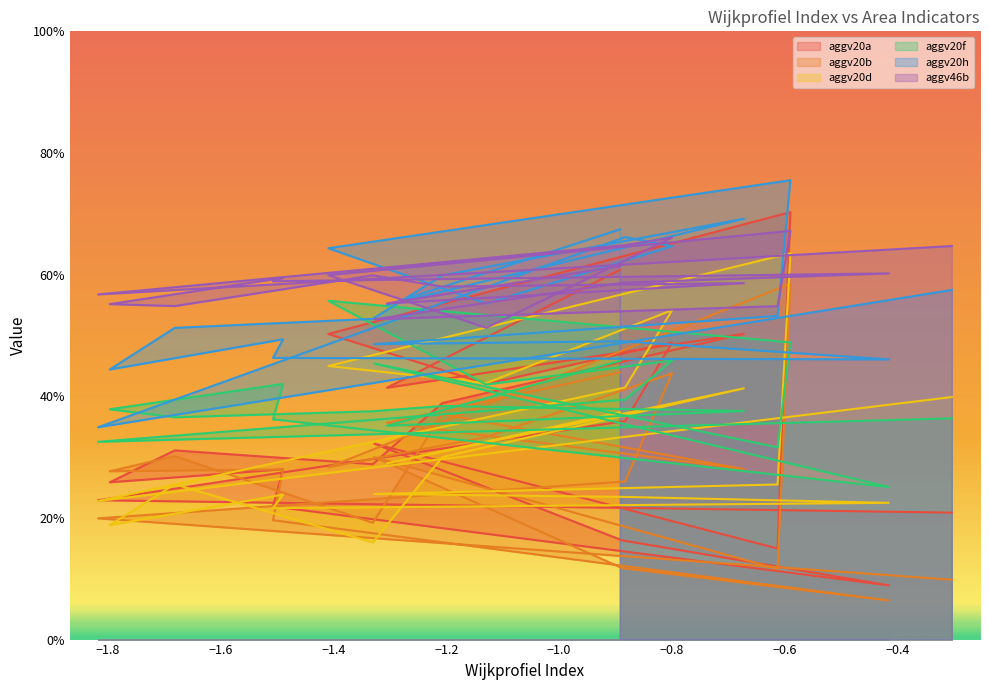

True or false: aggv20f and aggv20a intersect in this chart.

True